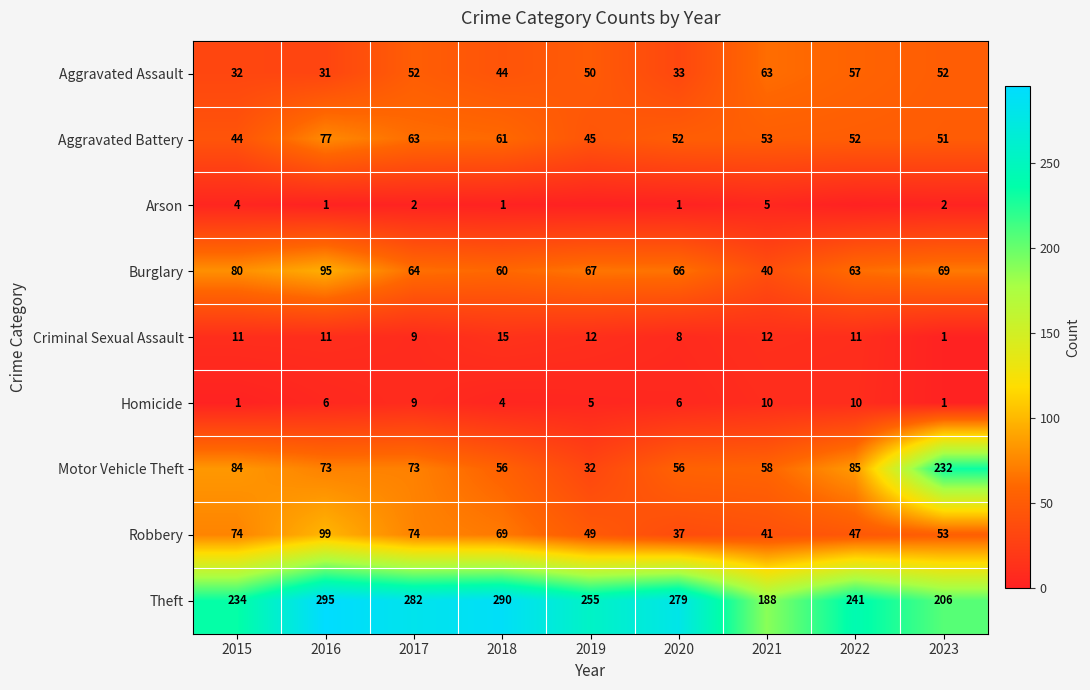

At which category is the sum across all series the highest?

2016